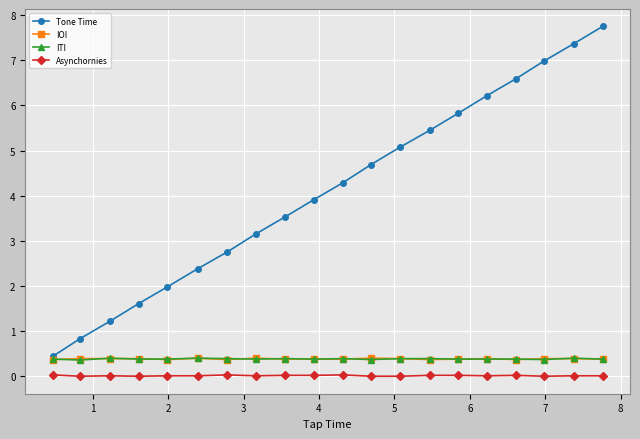

What is the maximum value shown in the chart?

7.8